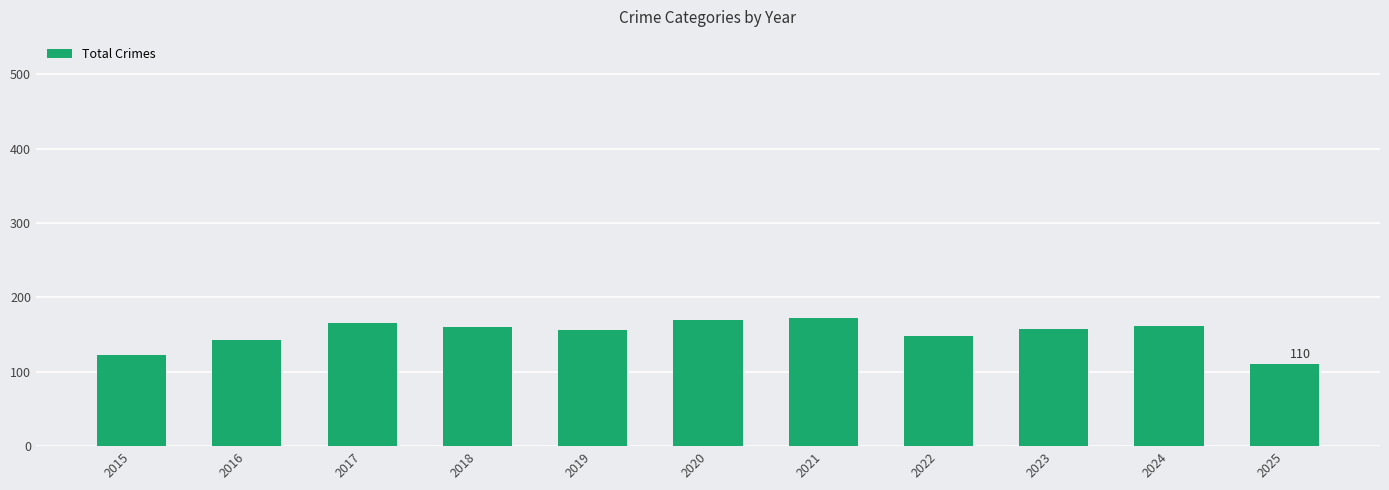

What is the maximum value shown in the chart?

172